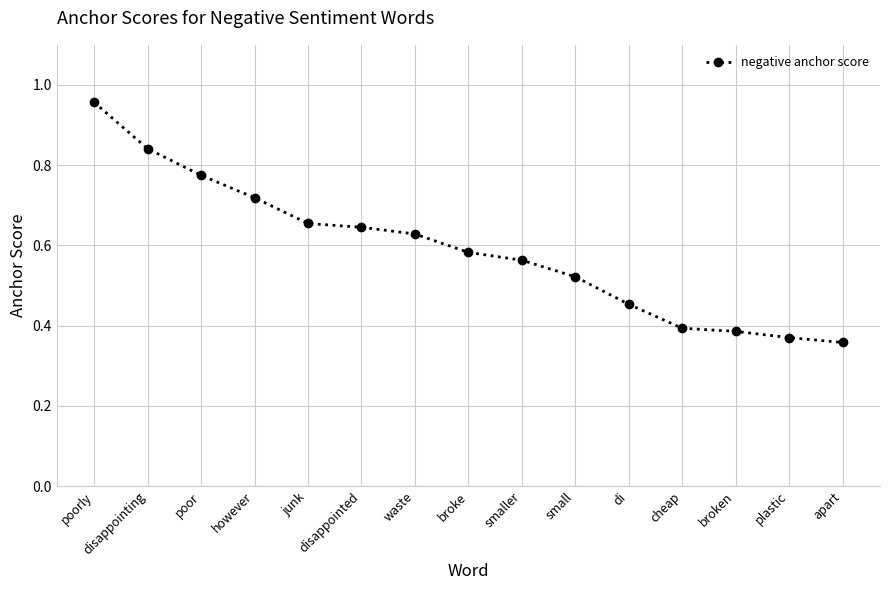

Which category has the highest value across all series?

poorly